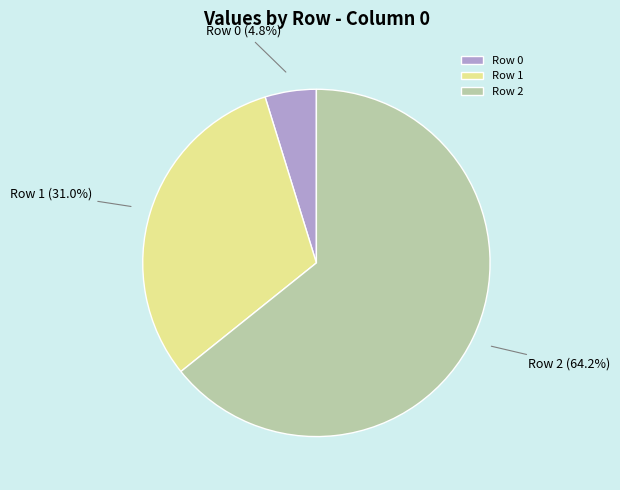

Rank the categories by value from highest to lowest.

Row 2, Row 1, Row 0